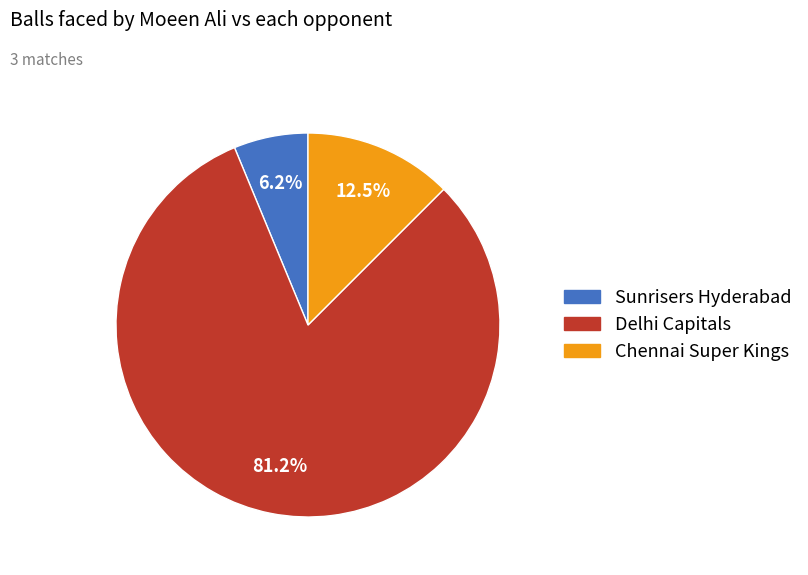

Is there a majority slice in this chart?

Yes